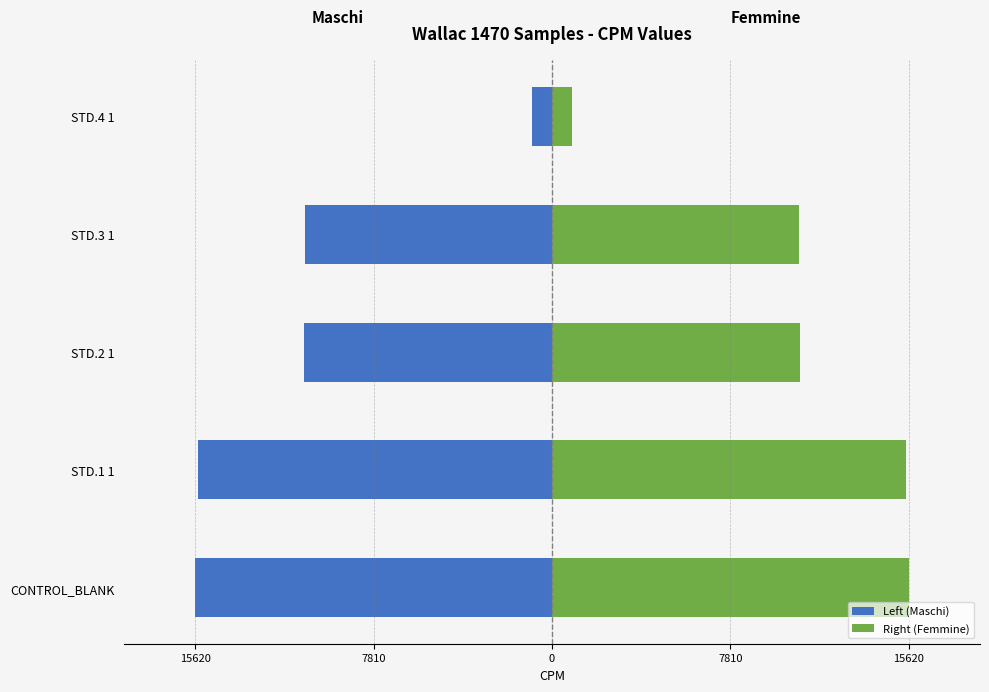

Is it true that Left (Maschi) equals -15515.6 at STD.1 1?

True